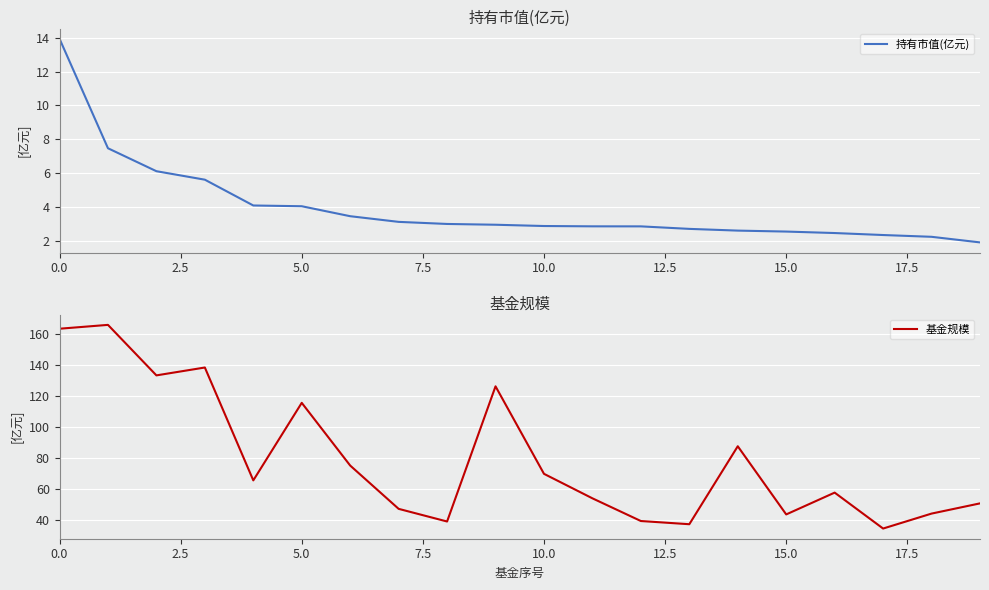

Is it true that 持有市值(亿元) equals 4.4 at 15.0?

False